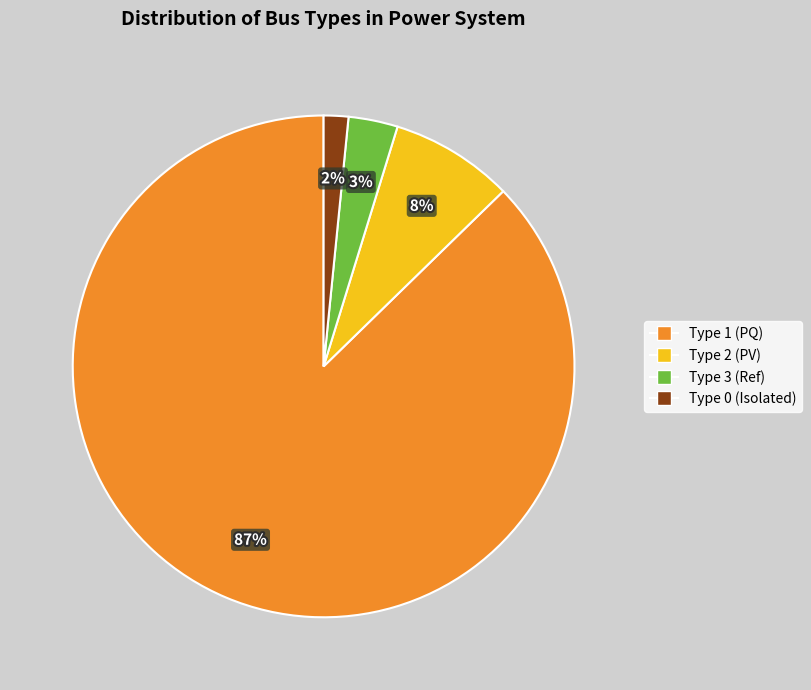

To the nearest percent, what is the average slice percentage?

25%